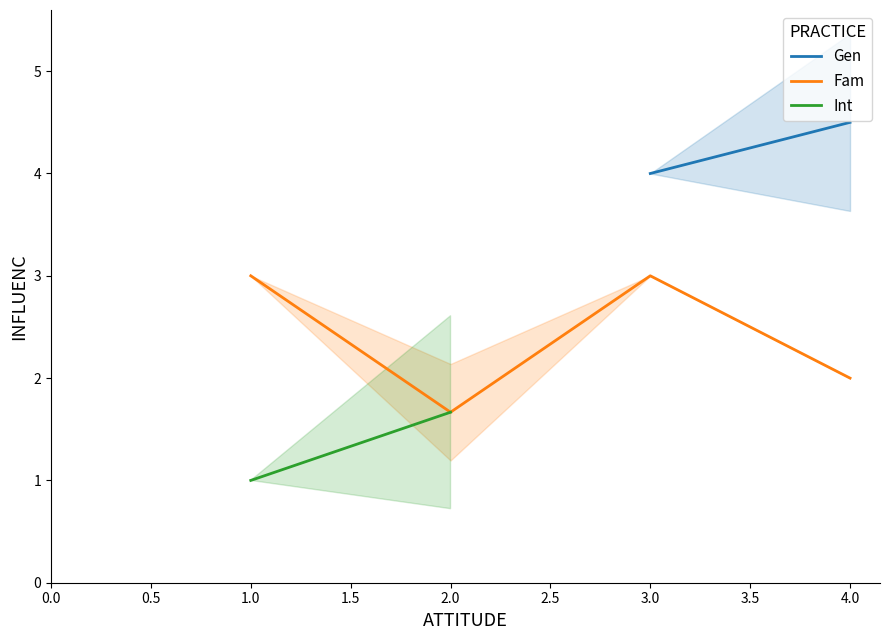

What is the lowest value of the Fam series?

1.7